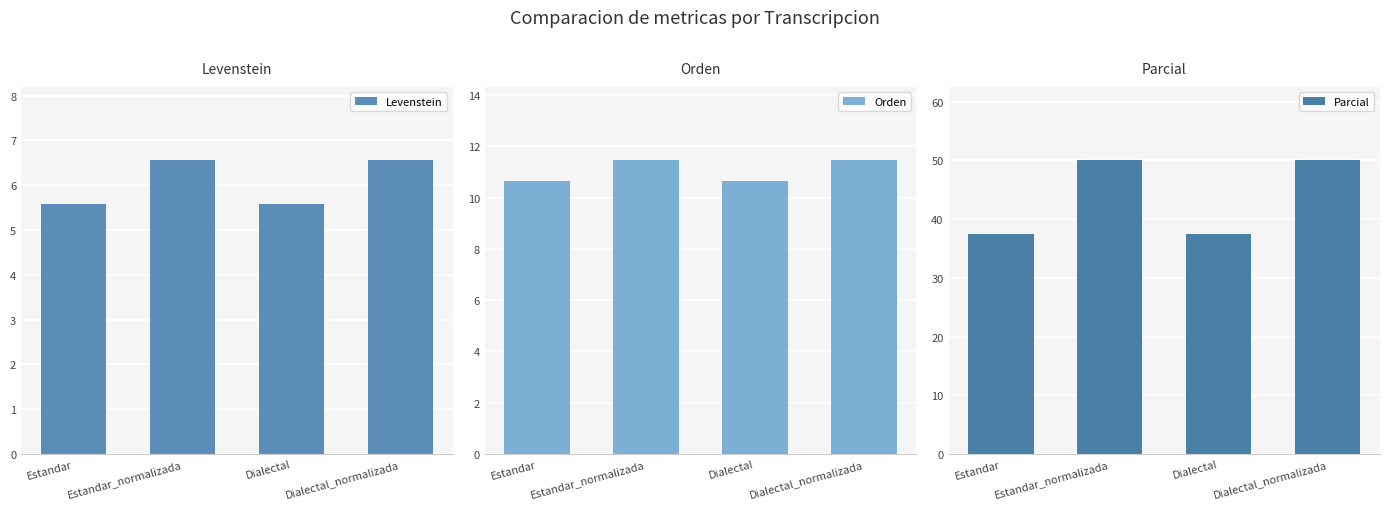

What position from the right is Dialectal_normalizada?

1